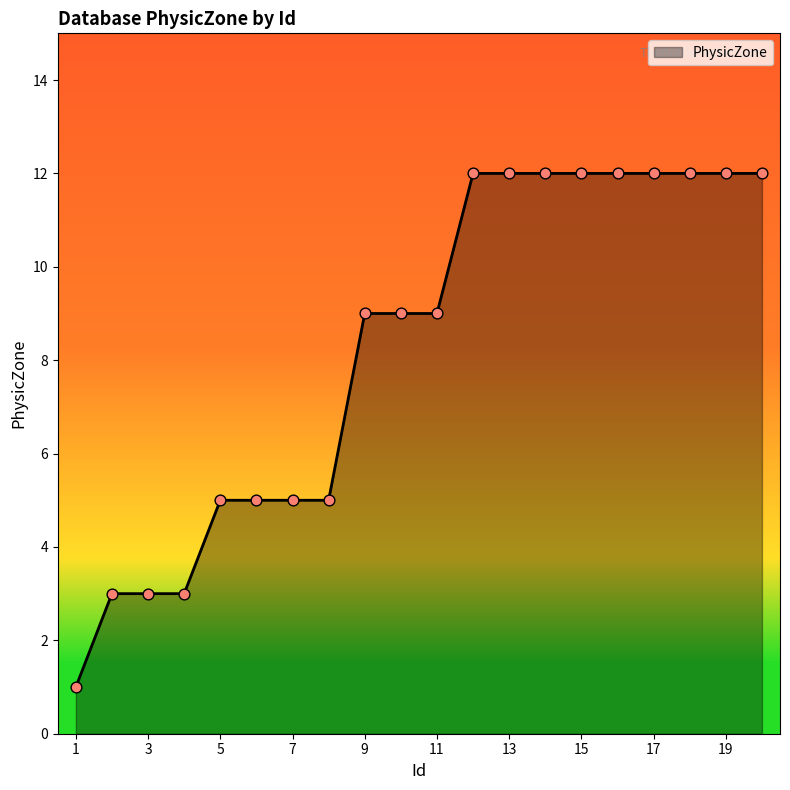

What is the maximum value shown in the chart?

12